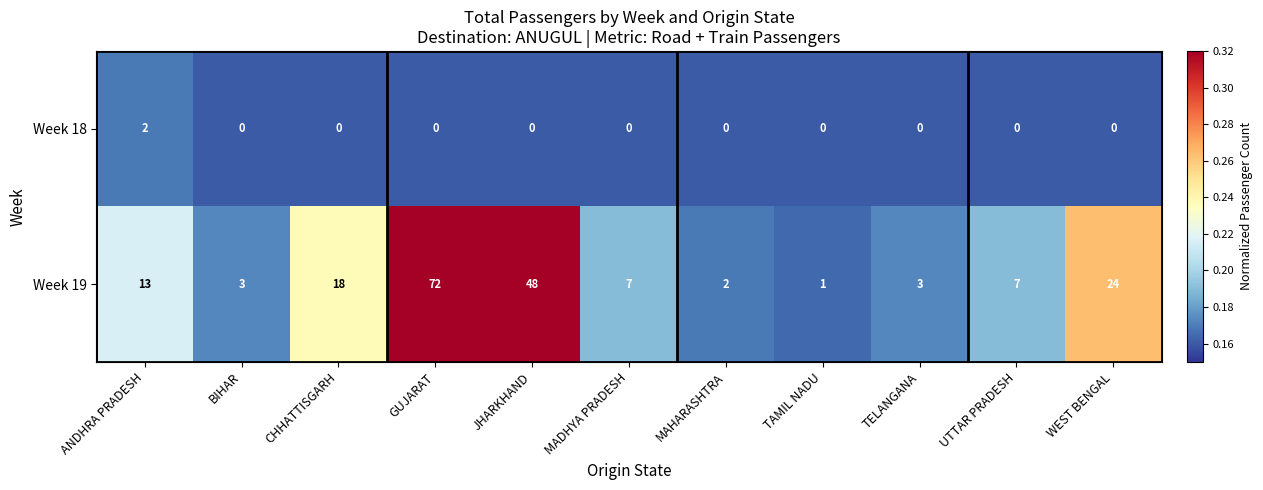

Which series changed the most between GUJARAT and TAMIL NADU?

Week 19